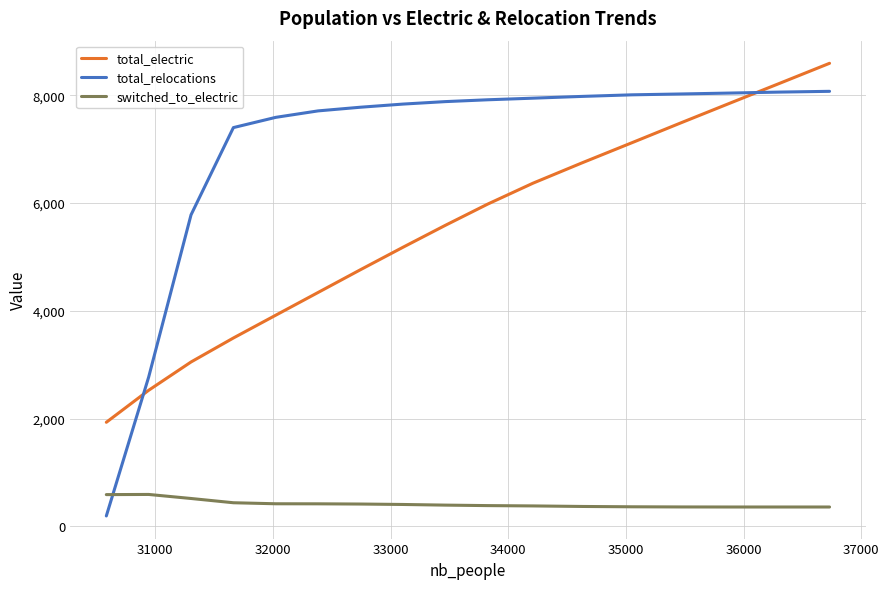

Which series has the largest total across all categories?

total_relocations